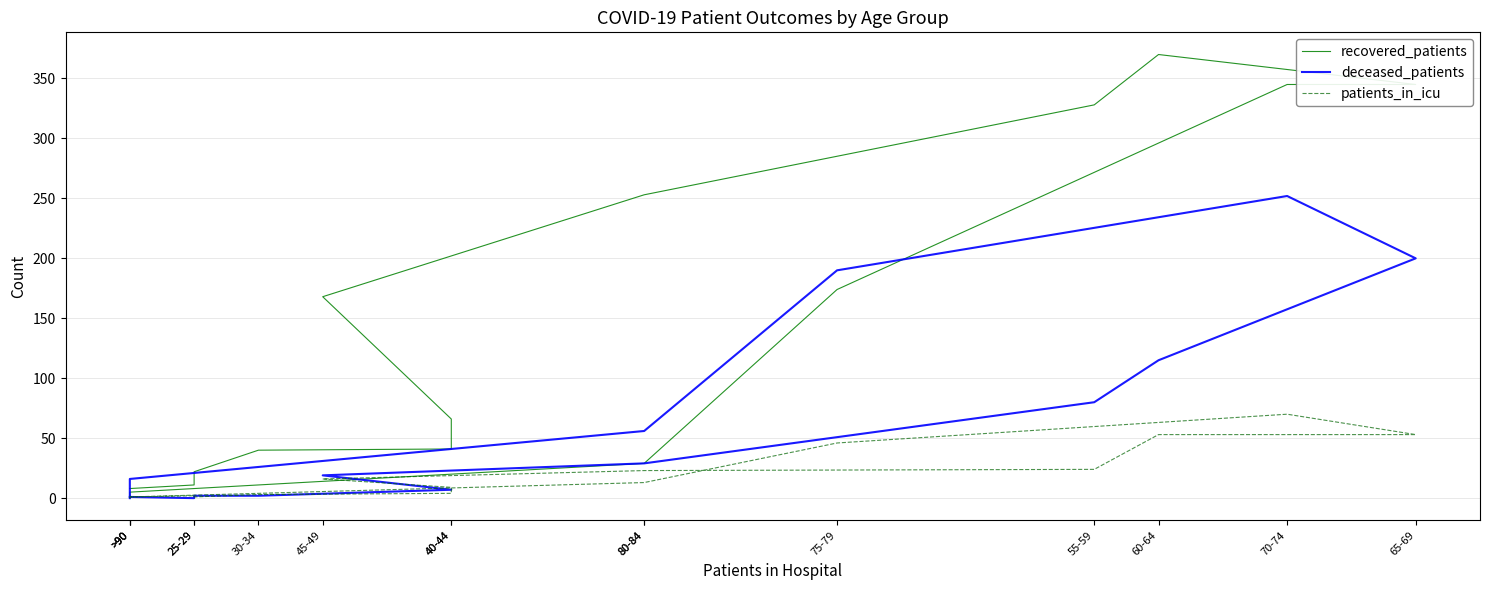

Is the value of deceased_patients at >90 greater than the value of recovered_patients at >90?

No